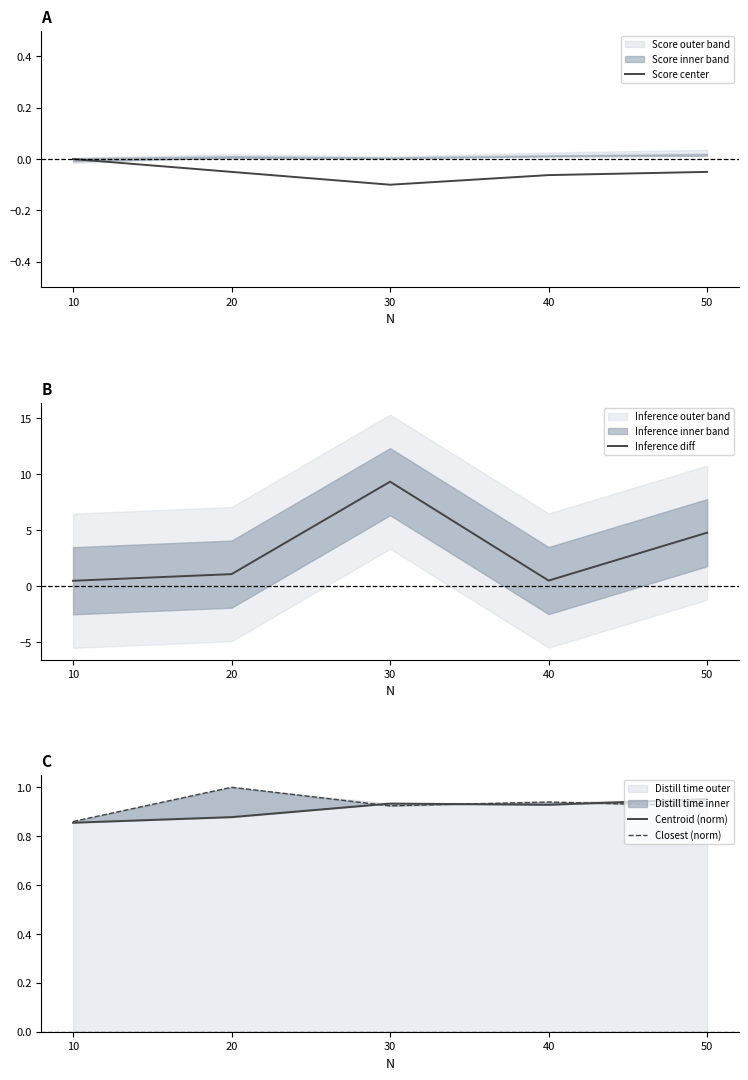

What is the average value of the Inference diff series?

3.2